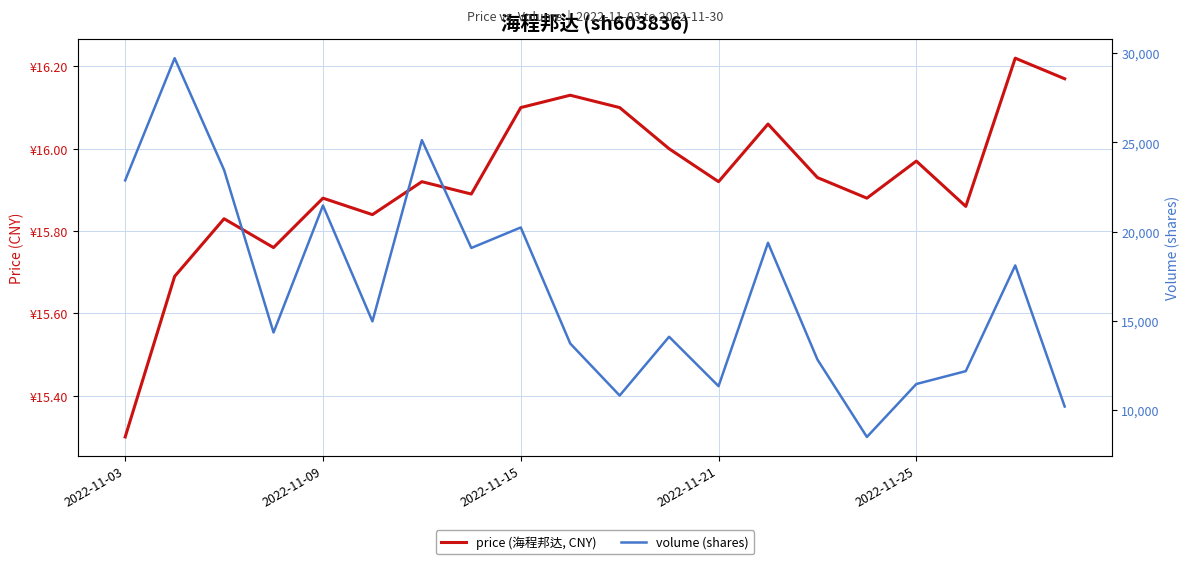

Does the chart display data point markers on the line(s)?

No